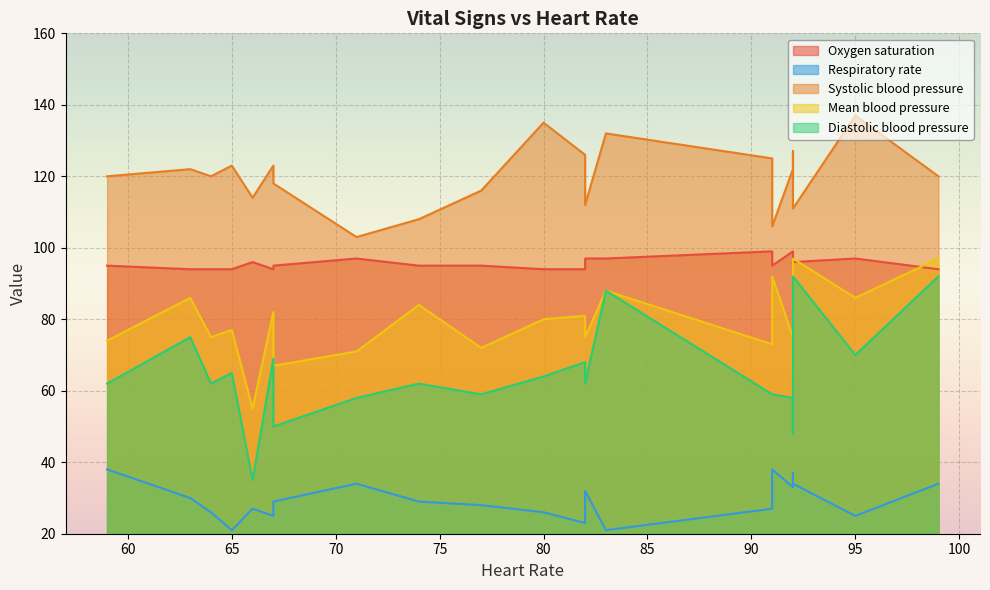

Rank the categories by Oxygen saturation value from lowest to highest.

0, 1, 3, 4, 5, 7, 20, 2, 9, 12, 15, 16, 19, 6, 17, 8, 10, 11, 18, 13, 14